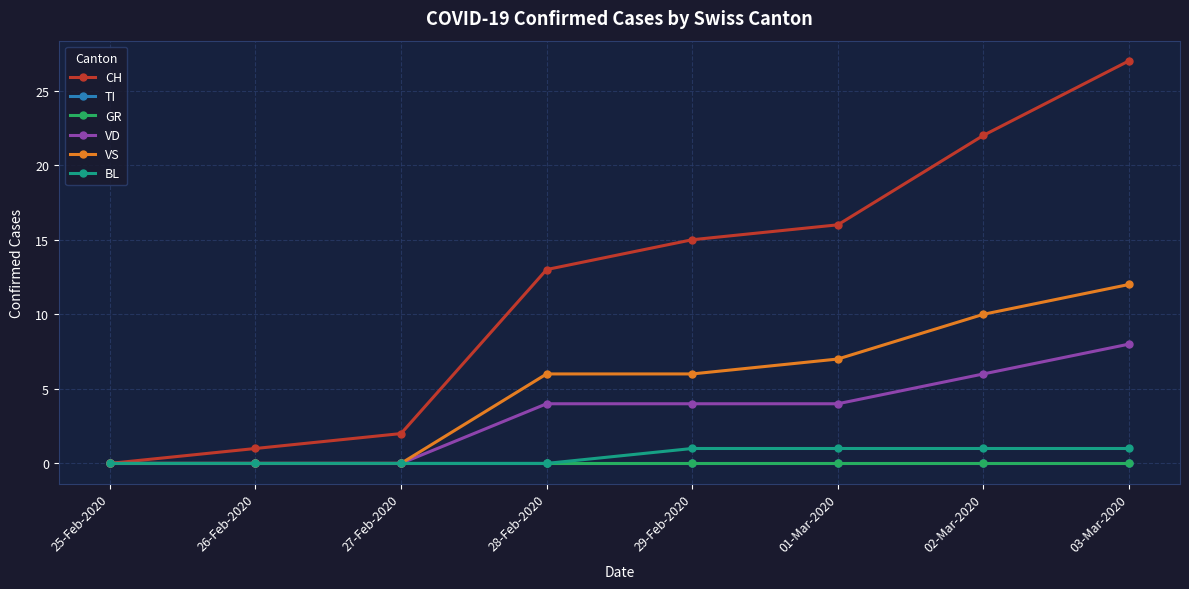

Which has a higher value, 01-Mar-2020 or 03-Mar-2020?

03-Mar-2020